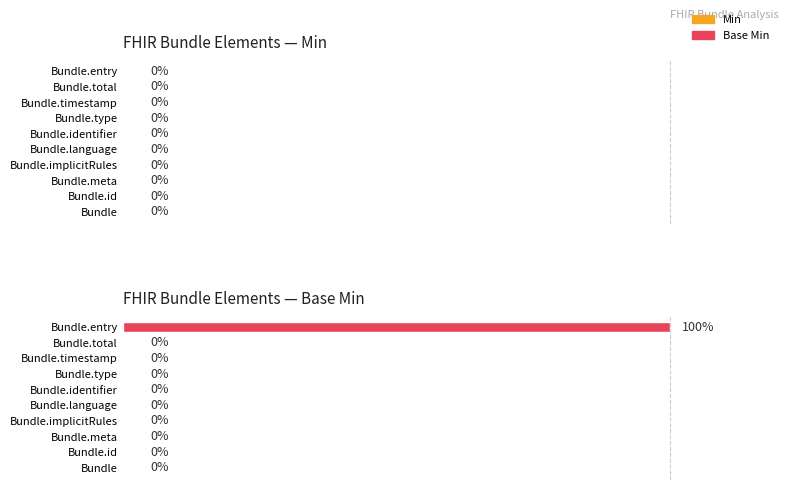

Between Bundle.entry and Bundle.timestamp, which is larger?

Bundle.entry